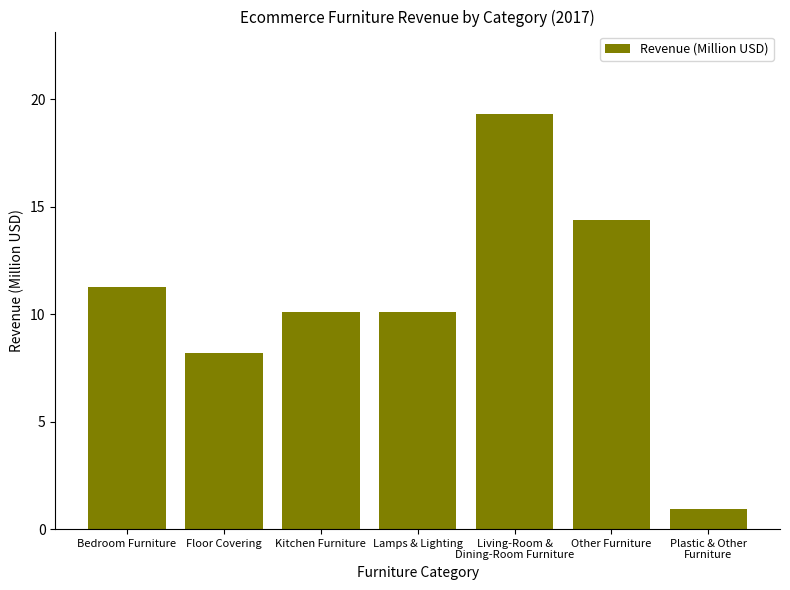

How many data points are less than 10?

2